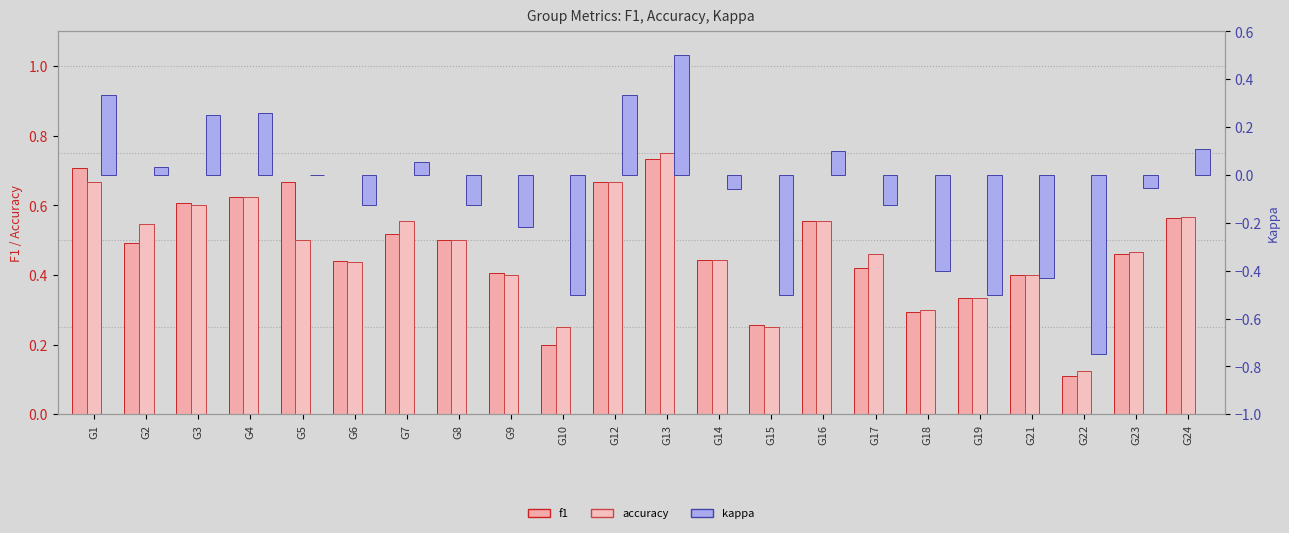

The accuracy series shows 0.5 at G8. True or false?

True